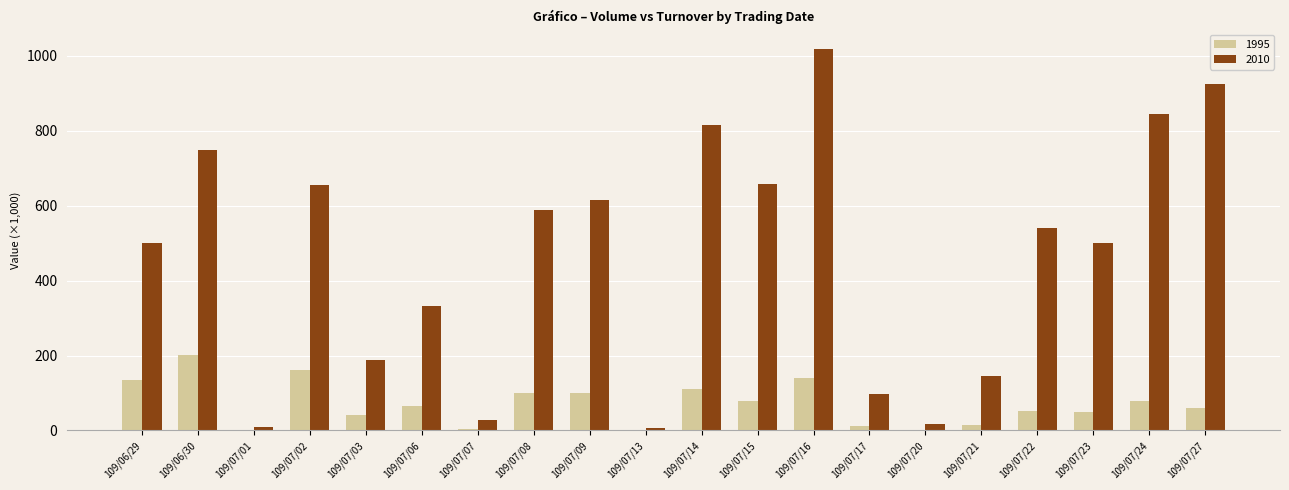

What are all the series names shown in the legend?

1995, 2010